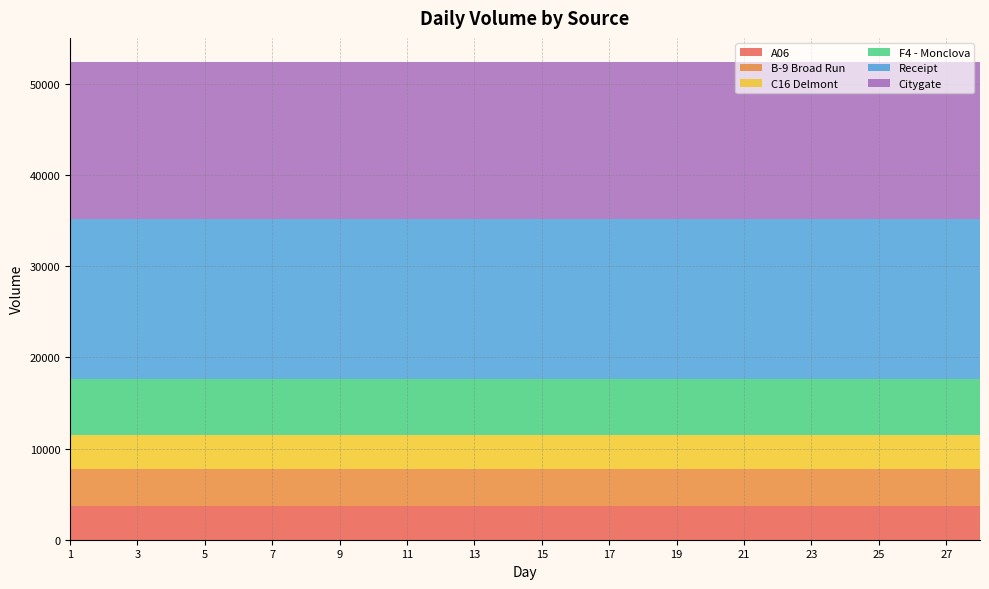

Reading left to right, extract all data points from this chart.

A06: 3674	3674	3674	3674	3674	3674	3674	3674	3674	3674	3674	3674	3674	3674	3674	3674	3674	3674	3674	3674	3674	3674	3674	3674	3674	3674	3674	3674
B-9 Broad Run: 4100	4100	4100	4100	4100	4100	4100	4100	4100	4100	4100	4100	4100	4100	4100	4100	4100	4100	4100	4100	4100	4100	4100	4100	4100	4100	4100	4100
C16 Delmont: 3674	3674	3674	3674	3674	3674	3674	3674	3674	3674	3674	3674	3674	3674	3674	3674	3674	3674	3674	3674	3674	3674	3674	3674	3674	3674	3674	3674
F4 - Monclova: 6160	6160	6160	6160	6160	6160	6160	6160	6160	6160	6160	6160	6160	6160	6160	6160	6160	6160	6160	6160	6160	6160	6160	6160	6160	6160	6160	6160
Receipt: 17608	17608	17608	17608	17608	17608	17608	17608	17608	17608	17608	17608	17608	17608	17608	17608	17608	17608	17608	17608	17608	17608	17608	17608	17608	17608	17608	17608
Citygate: 17222	17222	17222	17222	17222	17222	17222	17222	17222	17222	17222	17222	17222	17222	17222	17222	17222	17222	17222	17222	17222	17222	17222	17222	17222	17222	17222	17222